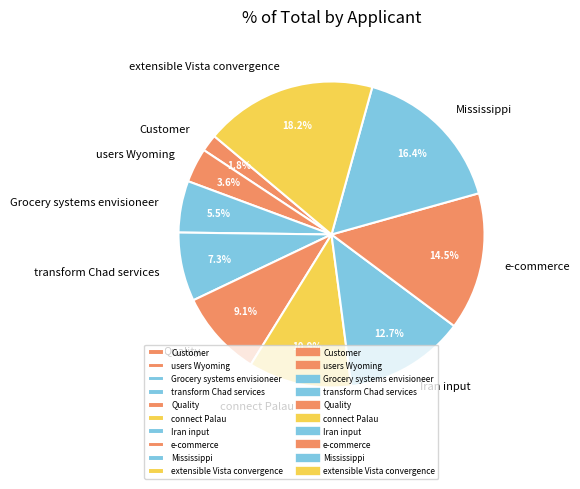

What is the ratio of the value at transform Chad services to the value at Iran input?

0.6